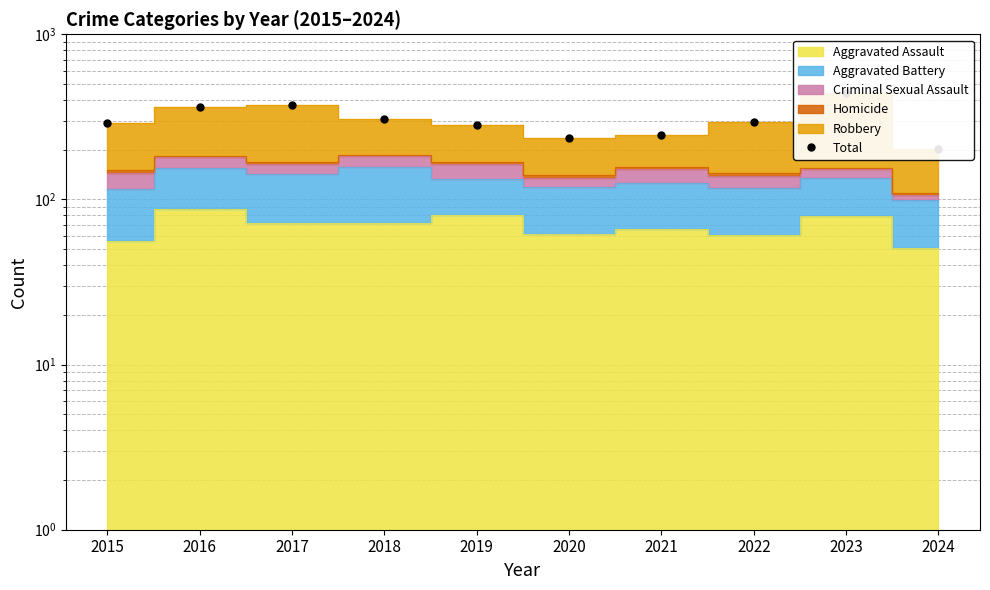

Where is the first local minimum?

2020